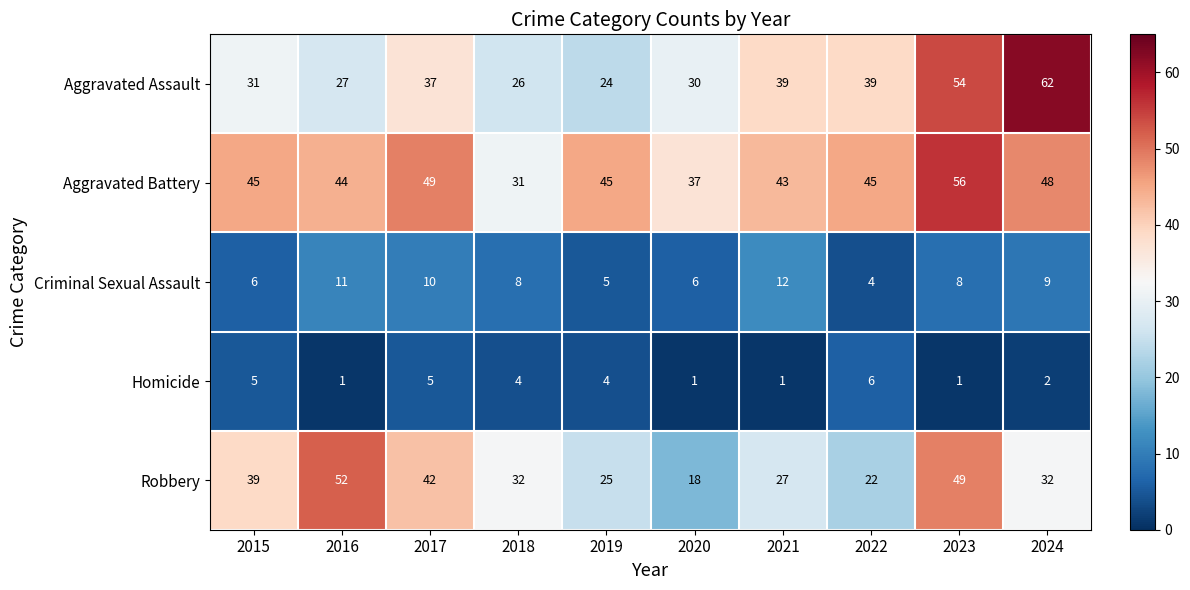

Rank the series at 2019 from lowest to highest value.

Homicide, Criminal Sexual Assault, Aggravated Assault, Robbery, Aggravated Battery